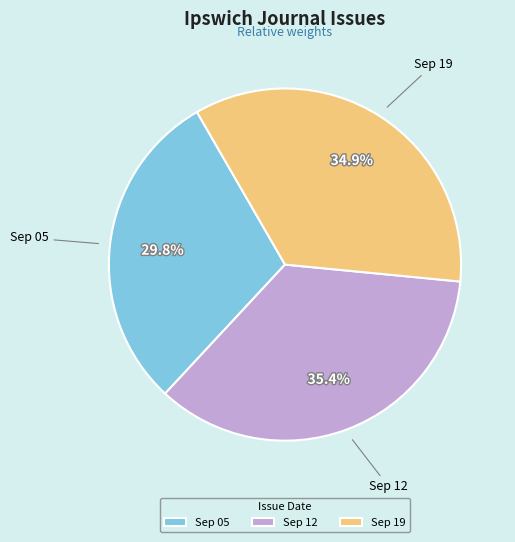

How many slices are in this pie chart?

3